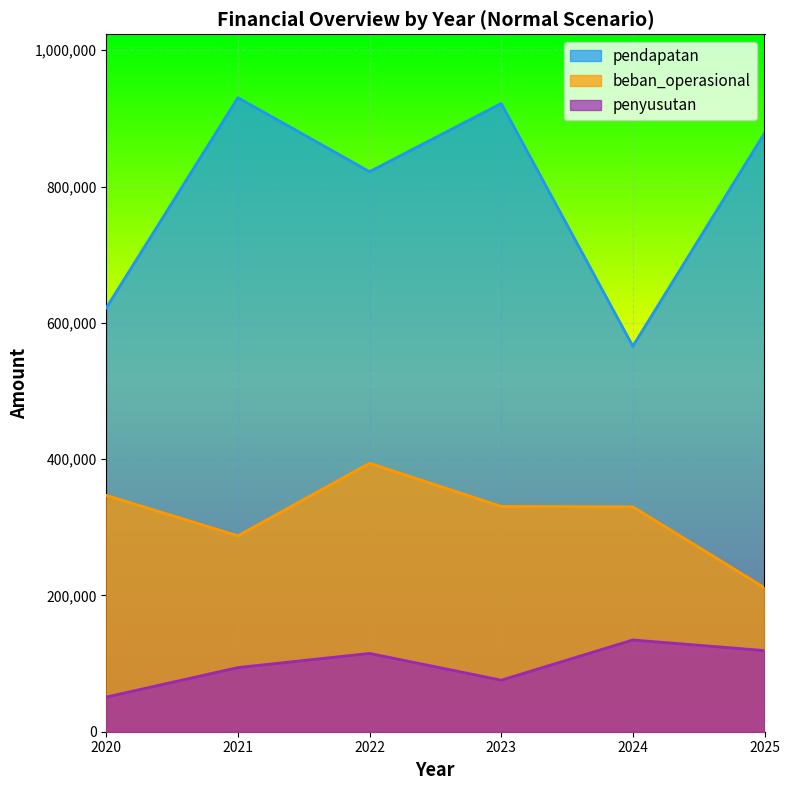

Which series has the widest spread of values?

pendapatan